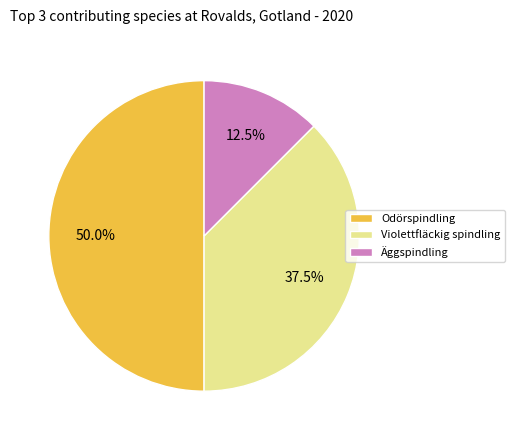

How many slices are in this pie chart?

3